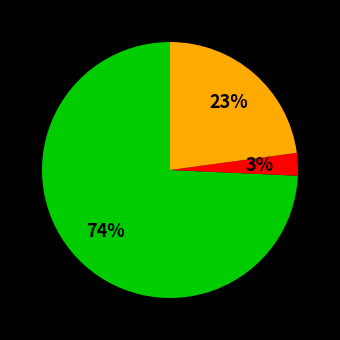

Is there a majority slice in this chart?

Yes